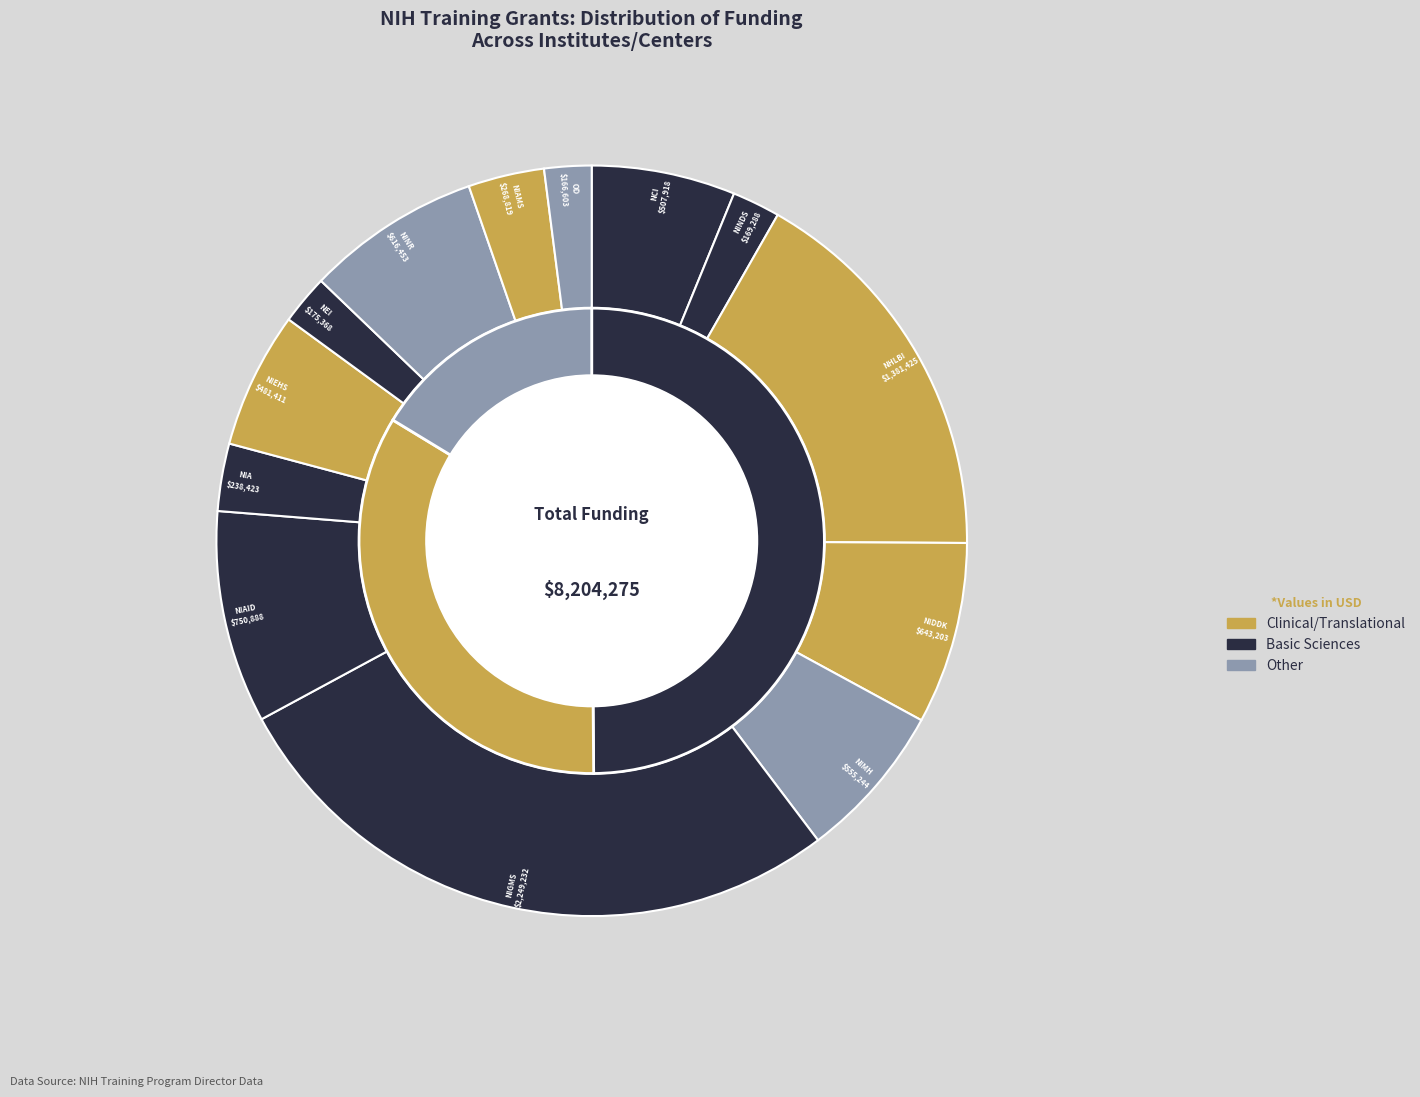

What is the ratio of the value at NIEHS to the value at NIGMS?

0.2